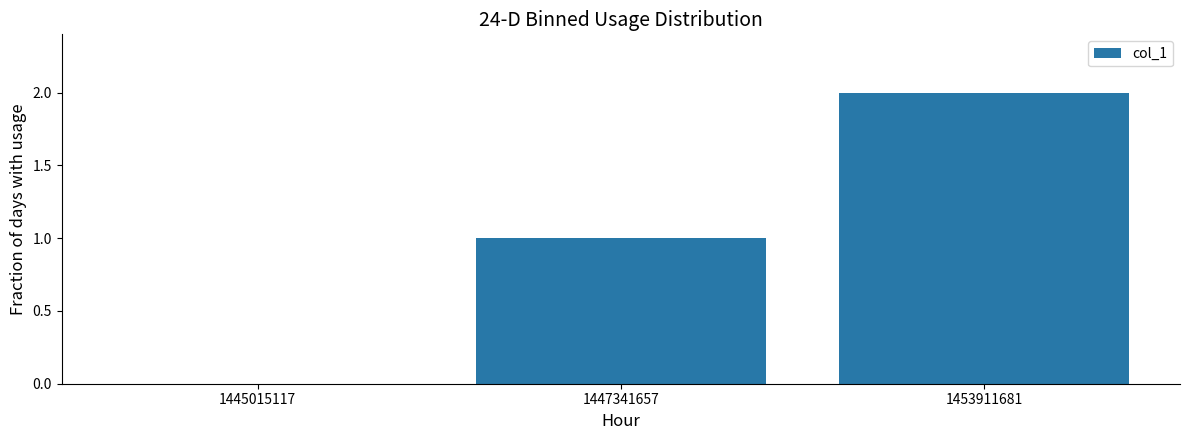

Reading right to left, extract all data points from this chart.

1453911681=2	1447341657=1	1445015117=0